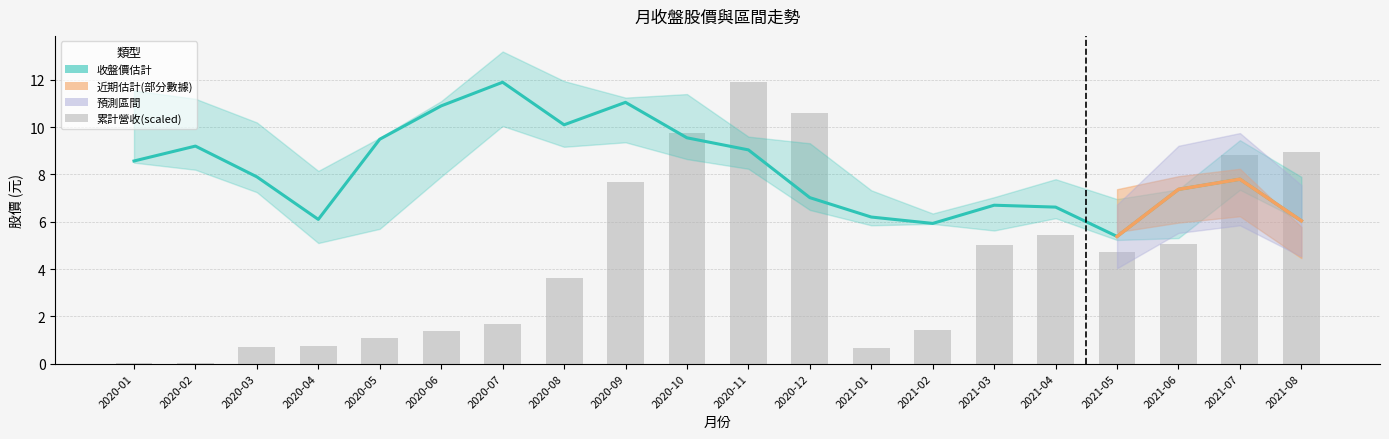

Where does the 收盤 series first go above 7?

2020-01